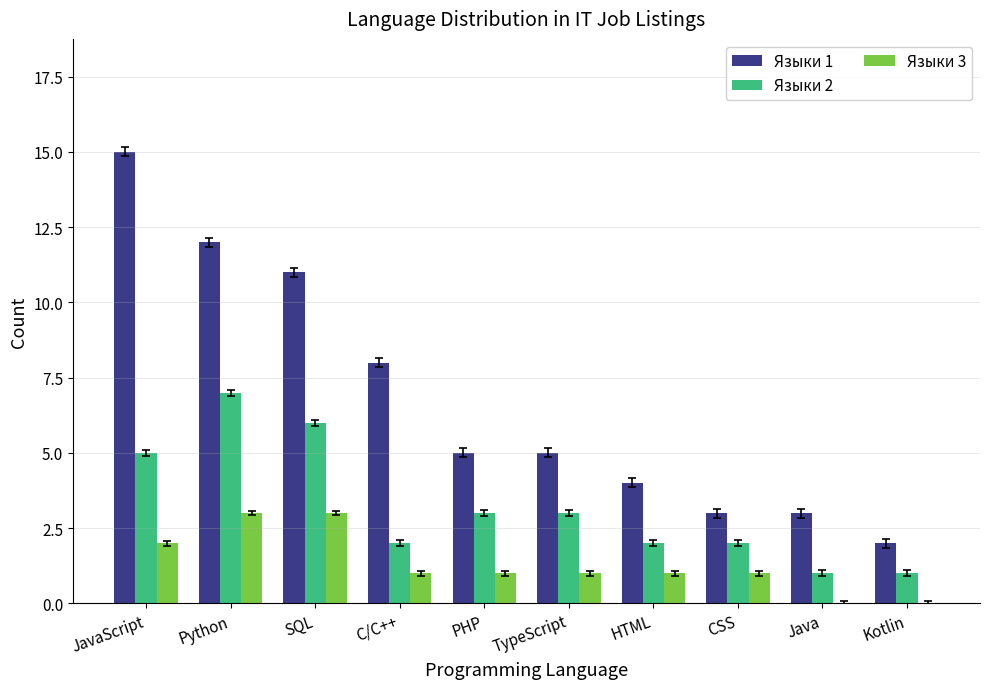

Which series changed the most between PHP and Kotlin?

Языки 1